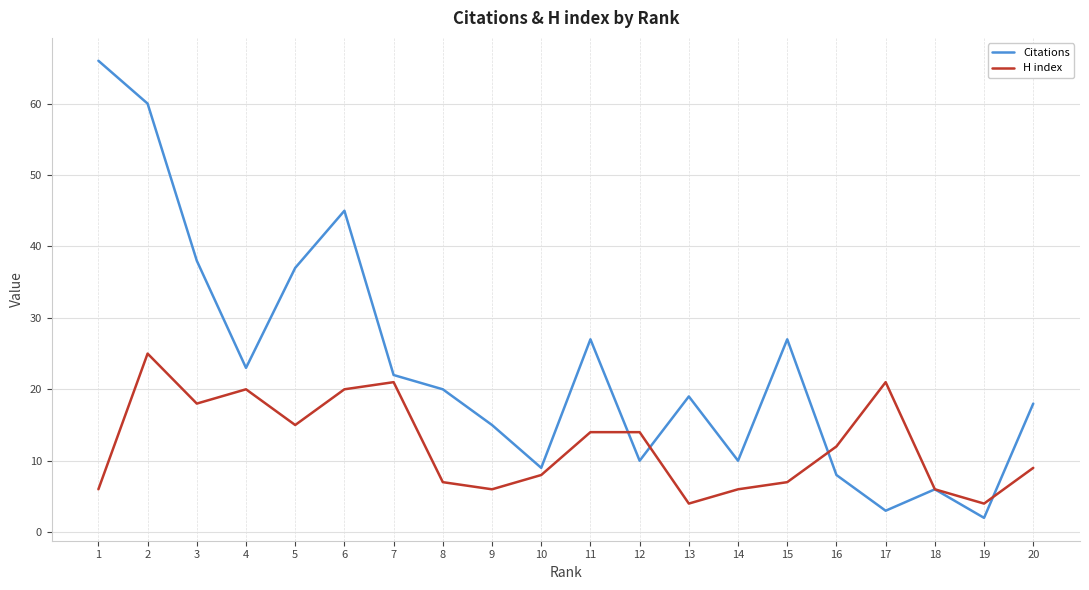

Reading left to right, what are all the values shown in this chart?

Citations: 1=66	2=60	3=38	4=23	5=37	6=45	7=22	8=20	9=15	10=9	11=27	12=10	13=19	14=10	15=27	16=8	17=3	18=6	19=2	20=18
H index: 1=6	2=25	3=18	4=20	5=15	6=20	7=21	8=7	9=6	10=8	11=14	12=14	13=4	14=6	15=7	16=12	17=21	18=6	19=4	20=9